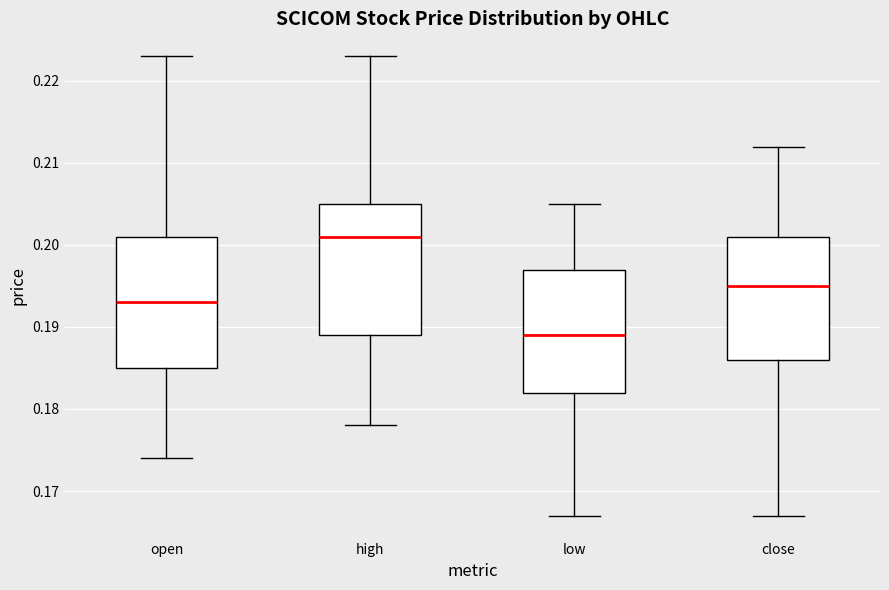

Reading left to right, transcribe this box plot: for each box, give where its median line is, the range the box spans, and where its two whiskers end, as read against the y-axis. The values are not printed on the chart, so give them approximately, as read against the axis.

open: median 0.193, box 0.185 to 0.201, whiskers 0.174 to 0.223
high: median 0.201, box 0.189 to 0.205, whiskers 0.178 to 0.223
low: median 0.189, box 0.182 to 0.197, whiskers 0.167 to 0.205
close: median 0.195, box 0.186 to 0.201, whiskers 0.167 to 0.212